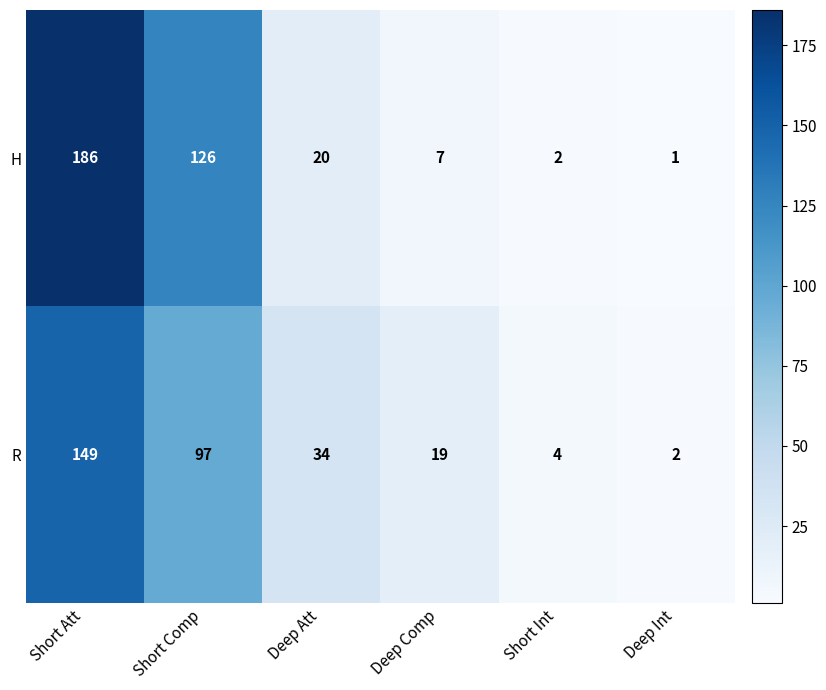

Which series has the largest total across all categories?

H